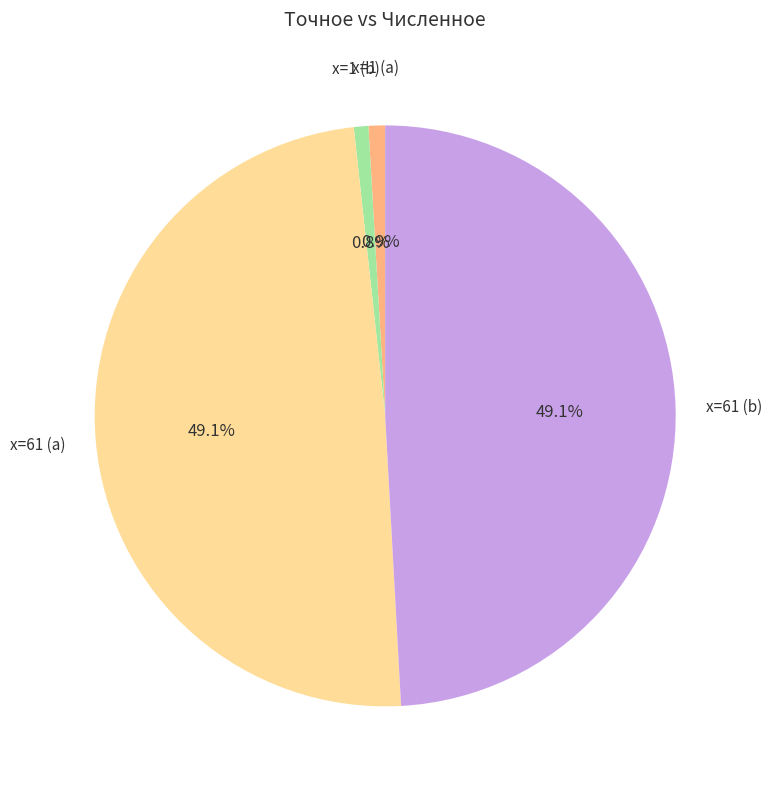

Between x=1 (a) and x=61 (b), which is larger?

x=61 (b)